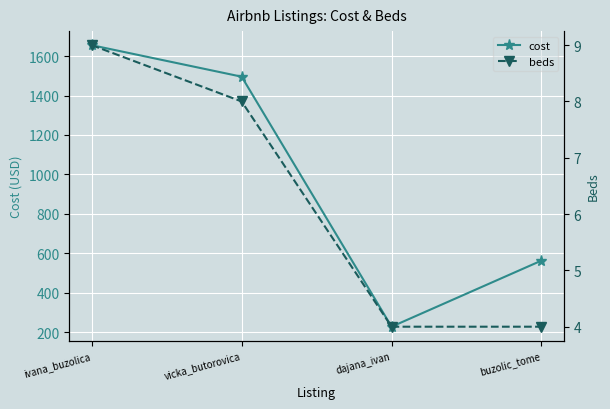

What is the spread (max minus min) of values at dajana_ivan?

223.0